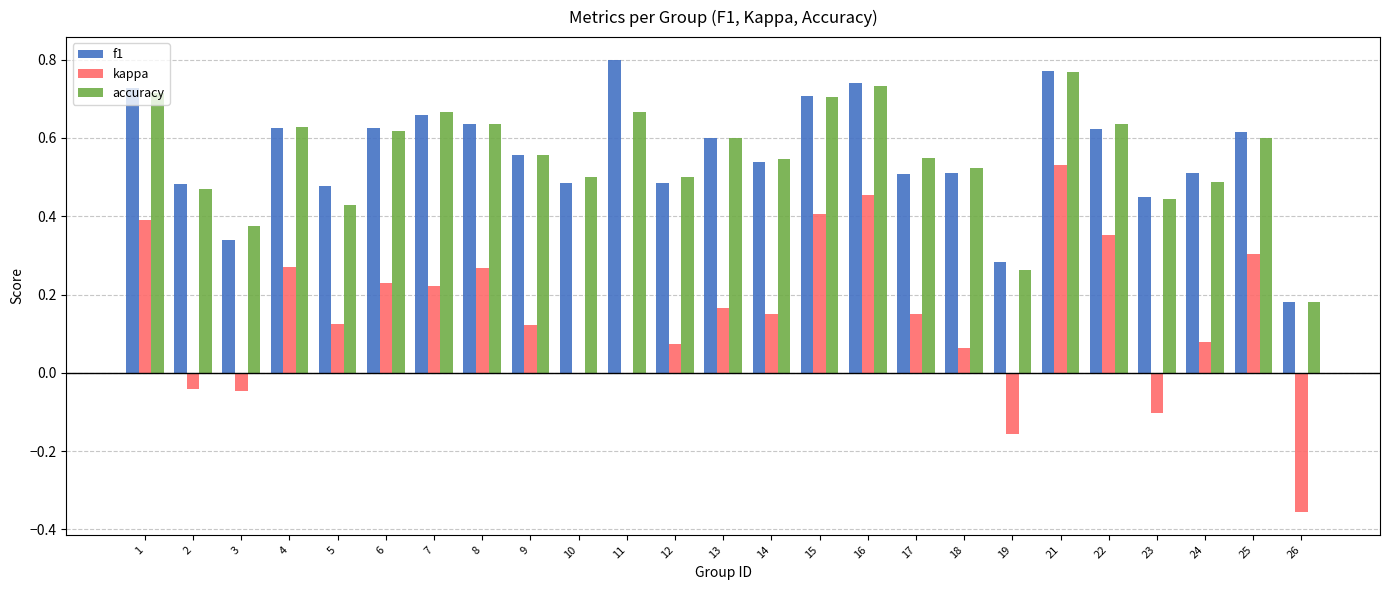

Is it true that f1 equals 0.1 at 23?

False